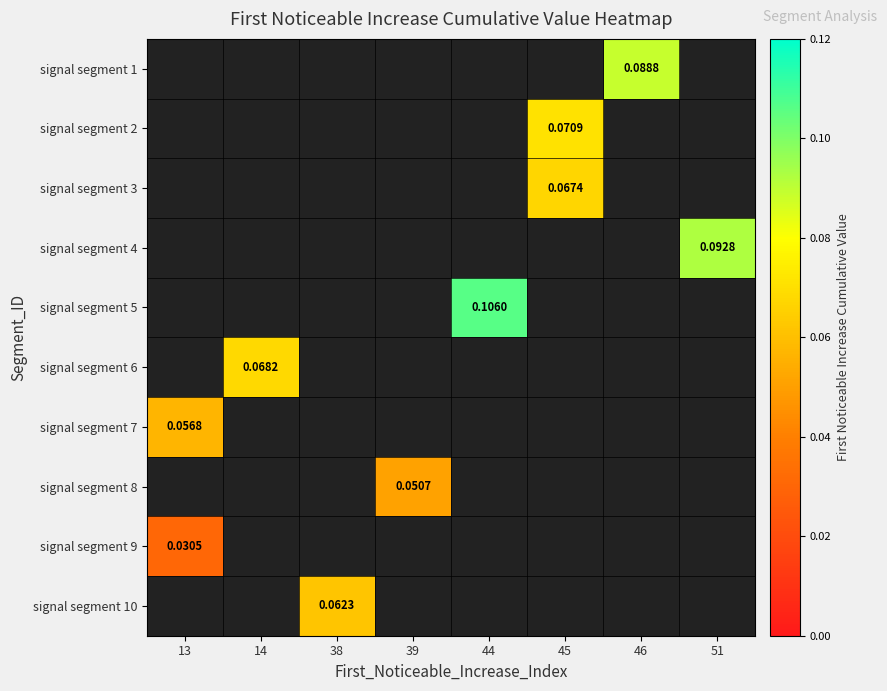

Is the value of signal segment 4 at 44 greater than the value of signal segment 8 at 44?

No